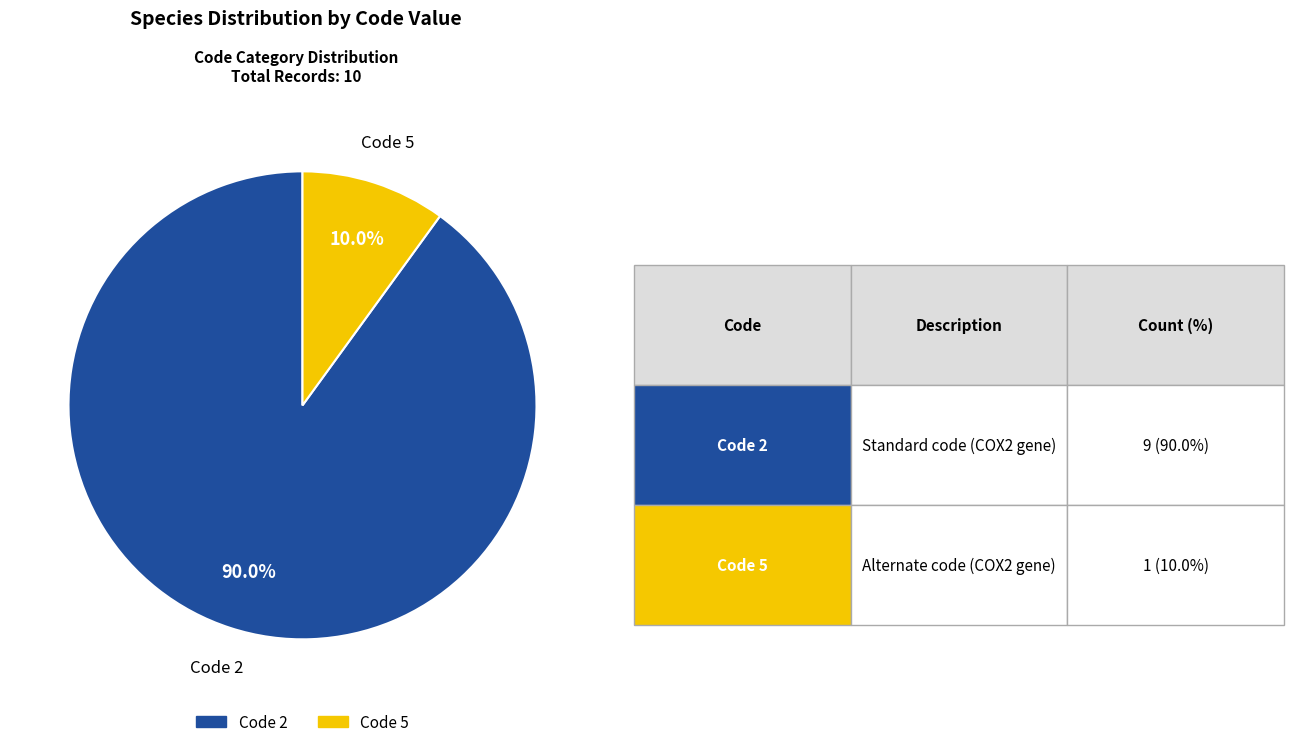

Does any single category account for the majority?

Yes